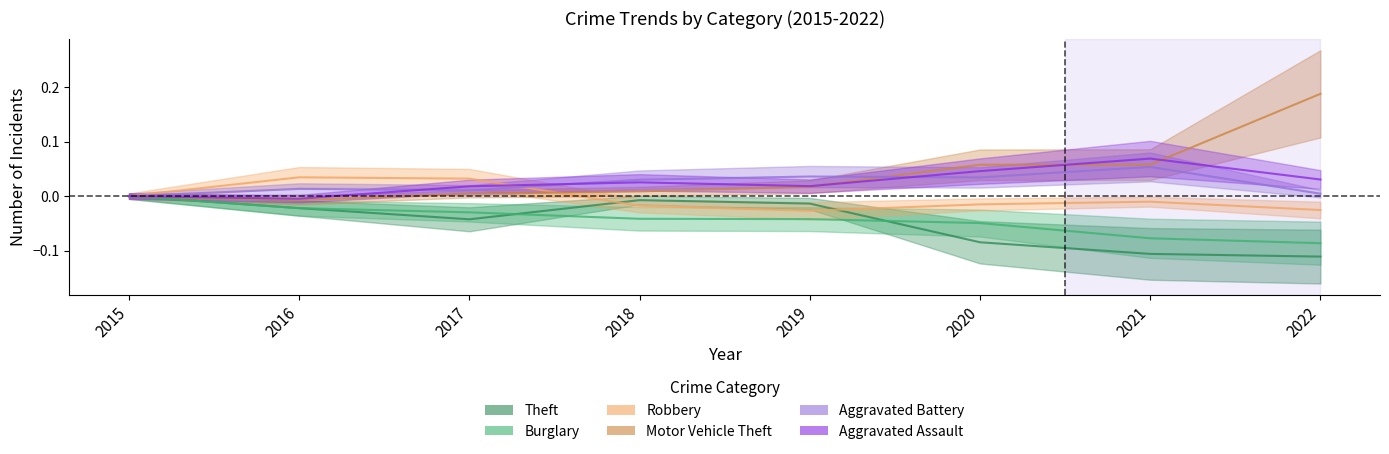

True or false: Robbery and Burglary intersect in this chart.

False